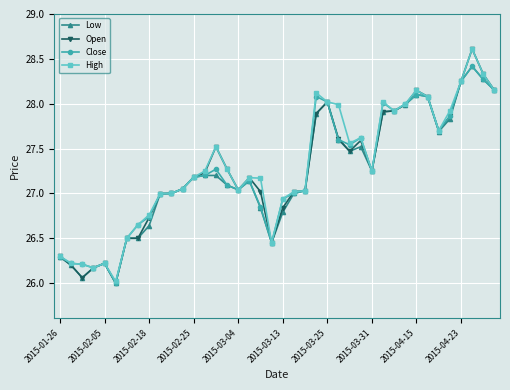

What is the difference between the second highest and minimum values in the Open series?

2.3